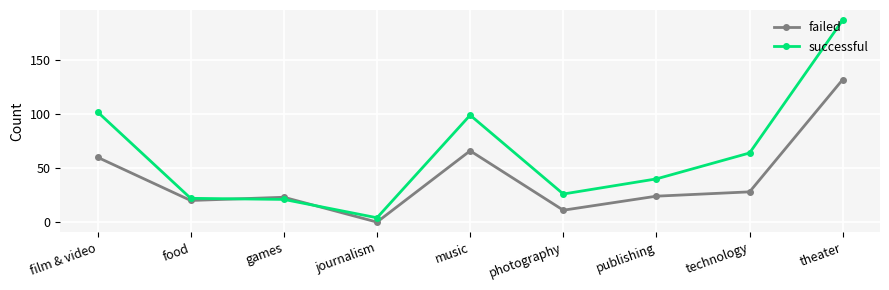

Is it true that successful equals 26 at publishing?

False